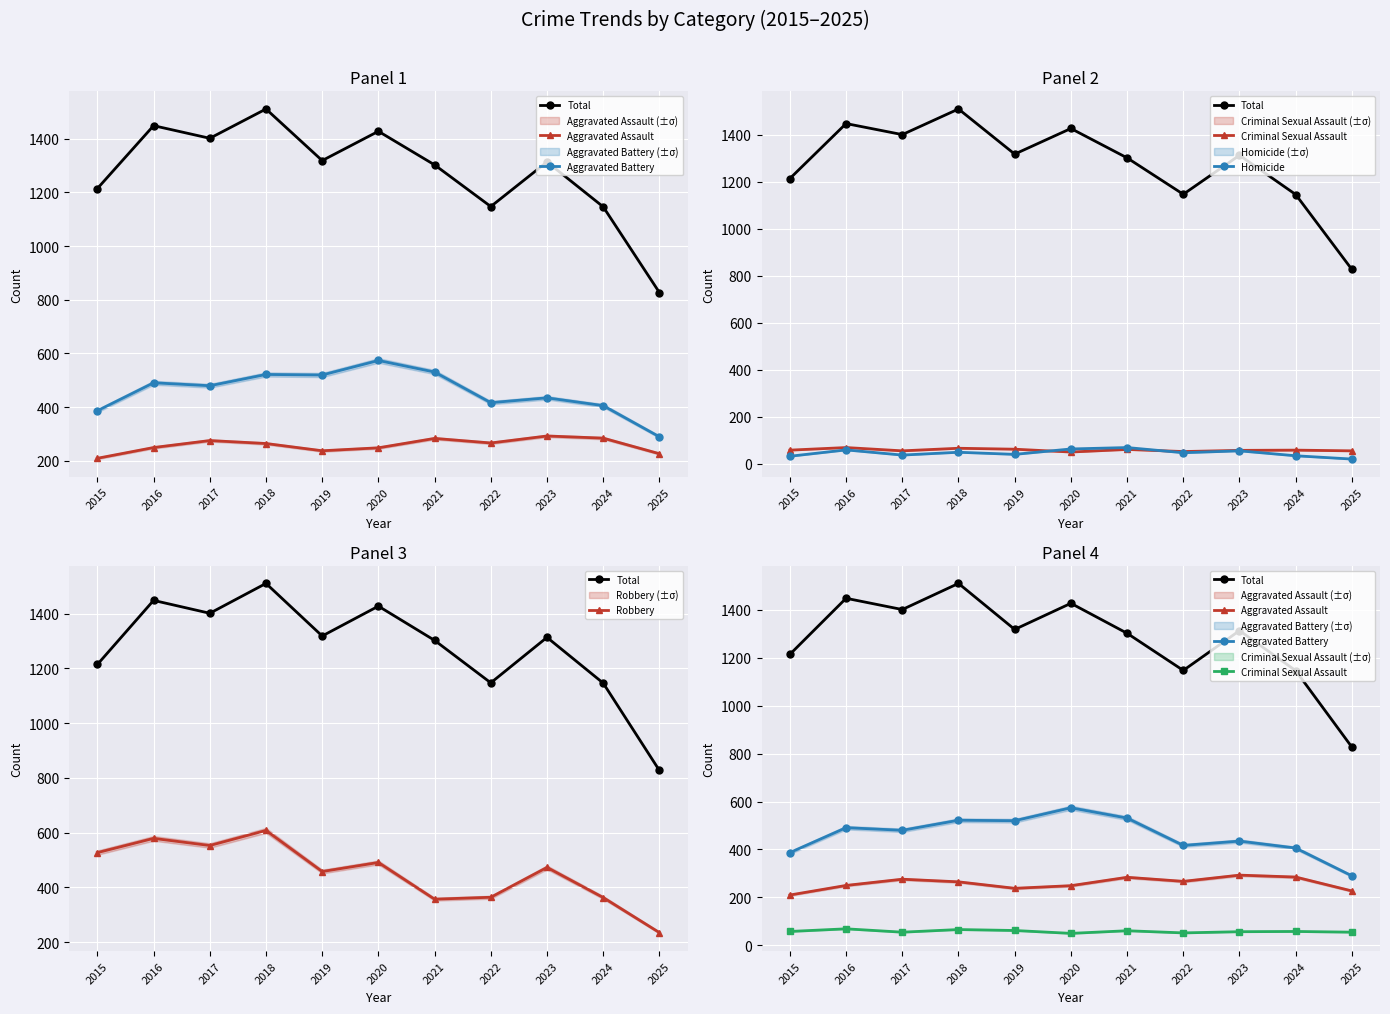

Is it true that Total equals 463 at 2022?

False